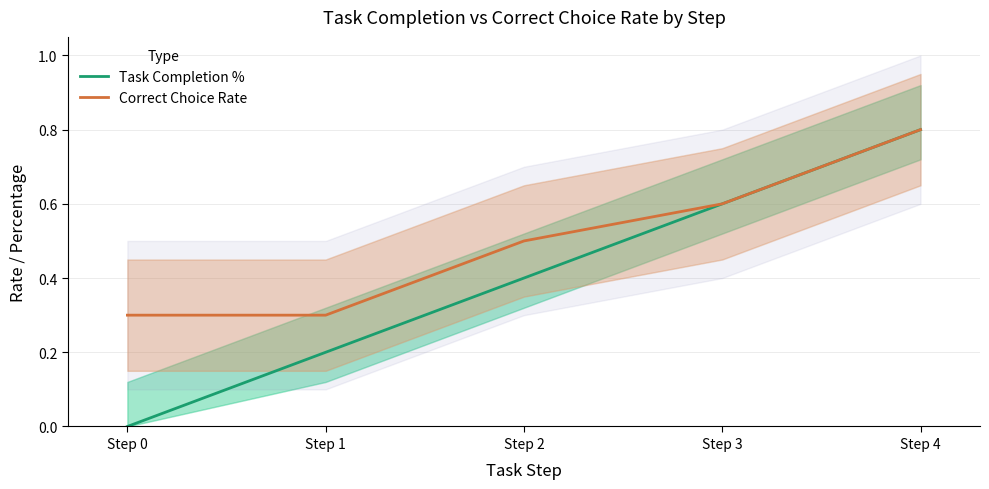

How many lines are shown in the chart?

2